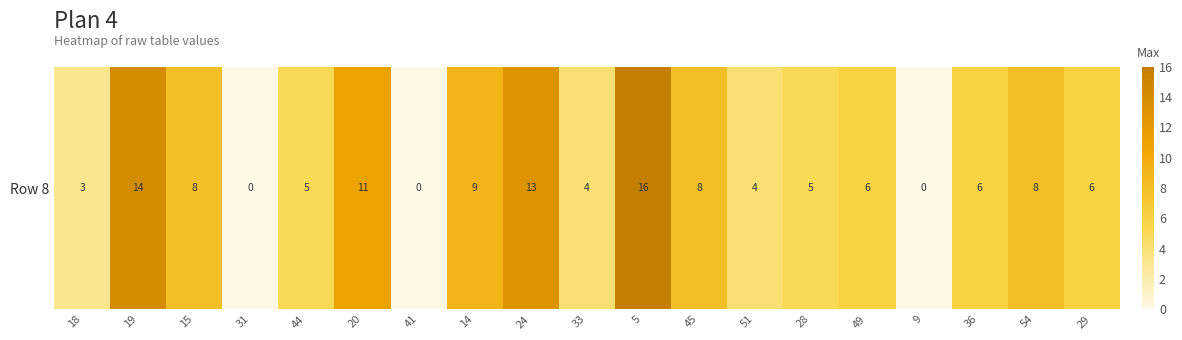

Reading left to right, what are all the values shown in this chart?

3	14	8	0	5	11	0	9	13	4	16	8	4	5	6	0	6	8	6